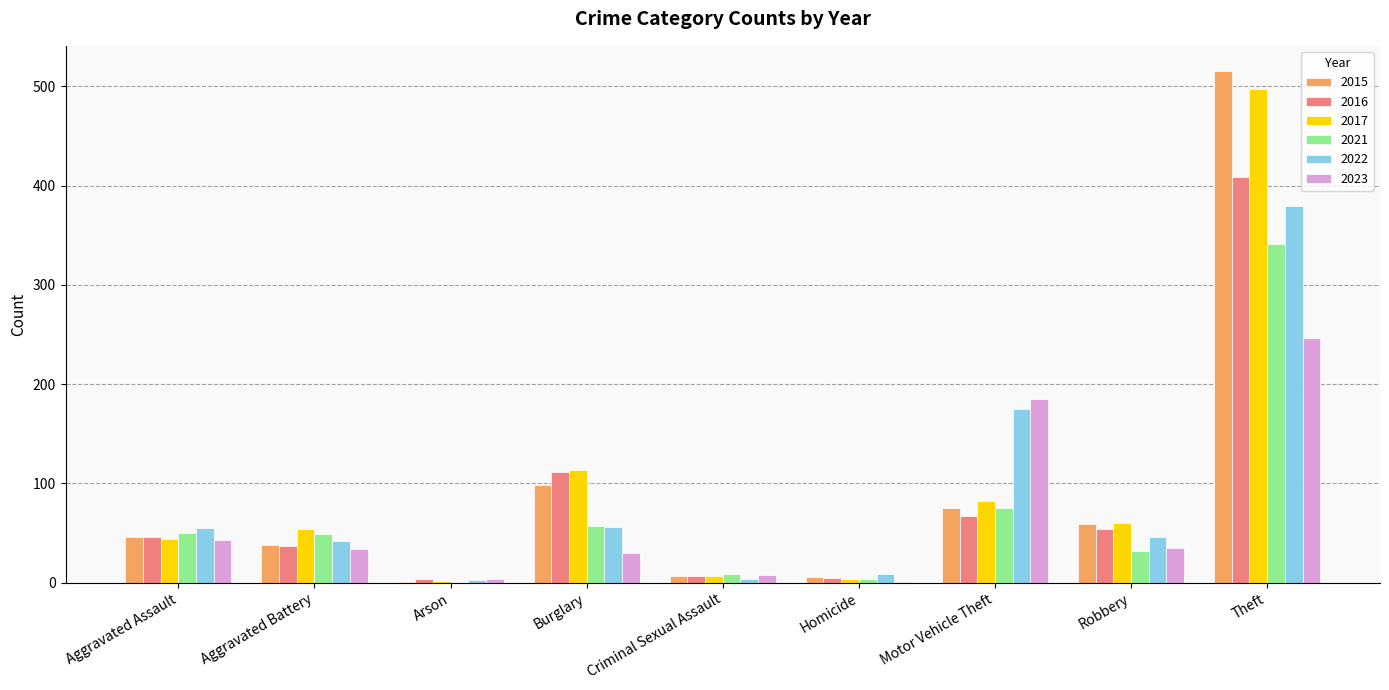

True or false: 2022 has a value of 76 at Burglary.

False